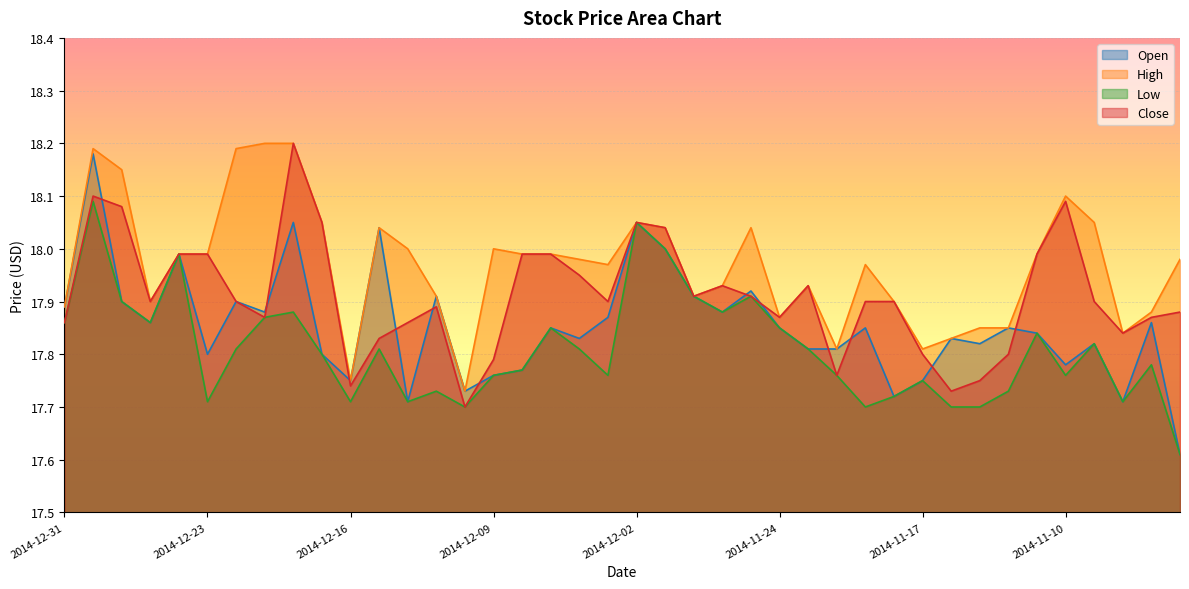

At how many categories does at least one series exceed 17?

40